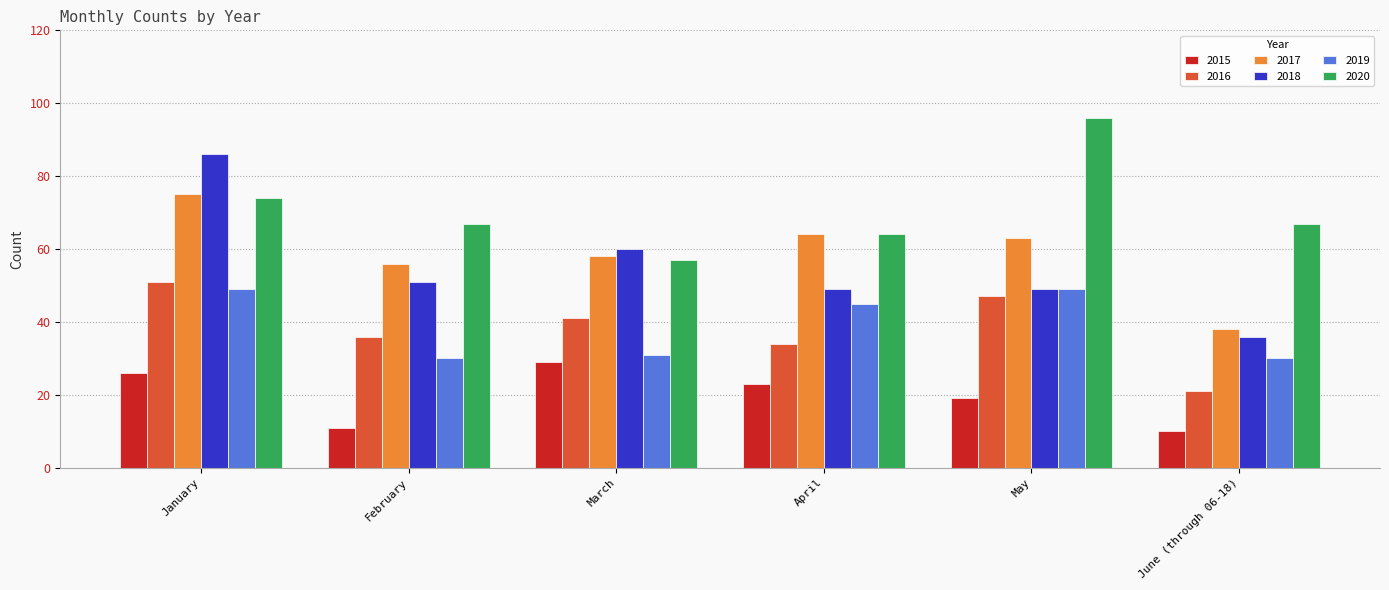

Reading left to right, what are all the values shown in this chart?

2015: January=26	February=11	March=29	April=23	May=19	June (through 06-18)=10
2016: January=51	February=36	March=41	April=34	May=47	June (through 06-18)=21
2017: January=75	February=56	March=58	April=64	May=63	June (through 06-18)=38
2018: January=86	February=51	March=60	April=49	May=49	June (through 06-18)=36
2019: January=49	February=30	March=31	April=45	May=49	June (through 06-18)=30
2020: January=74	February=67	March=57	April=64	May=96	June (through 06-18)=67